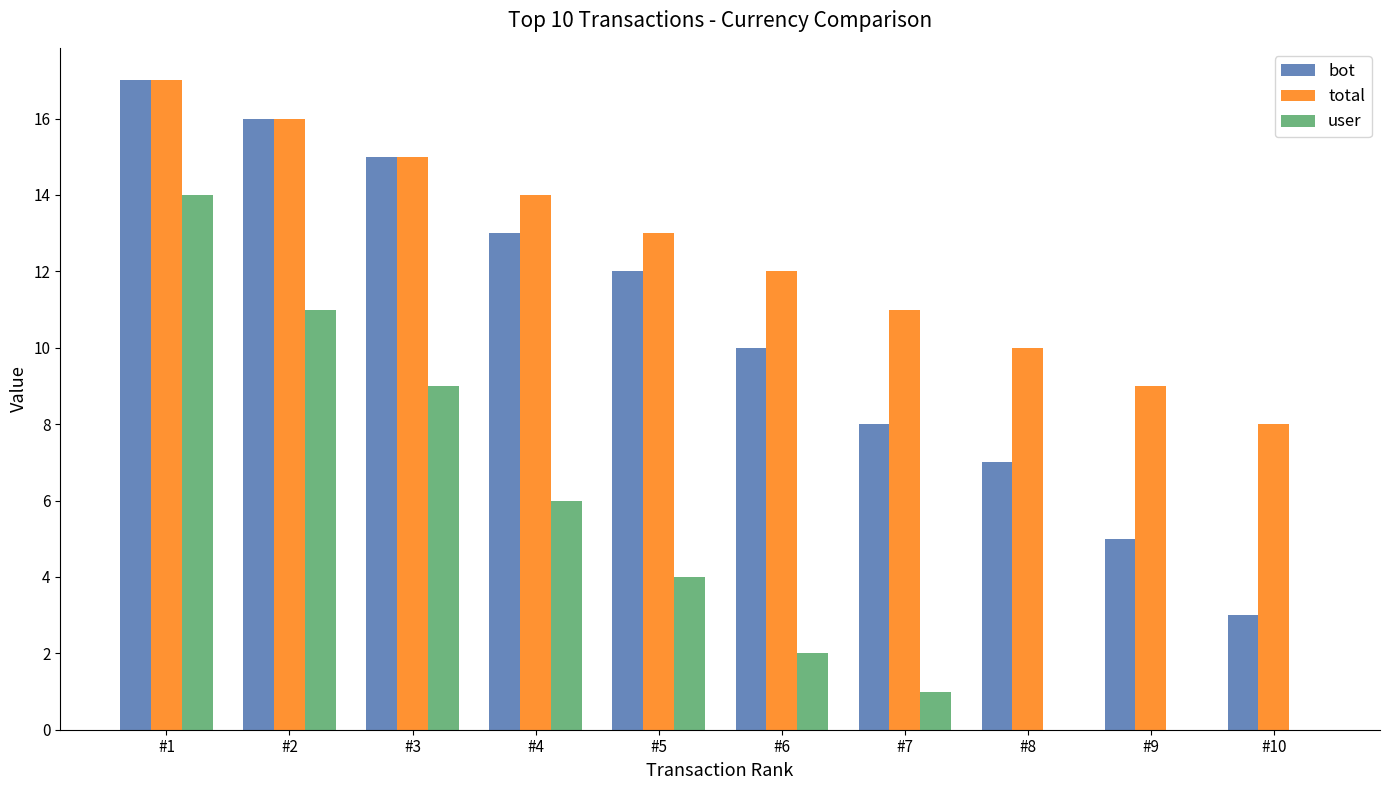

Is the value of user at #4 greater than the value of total at #7?

No